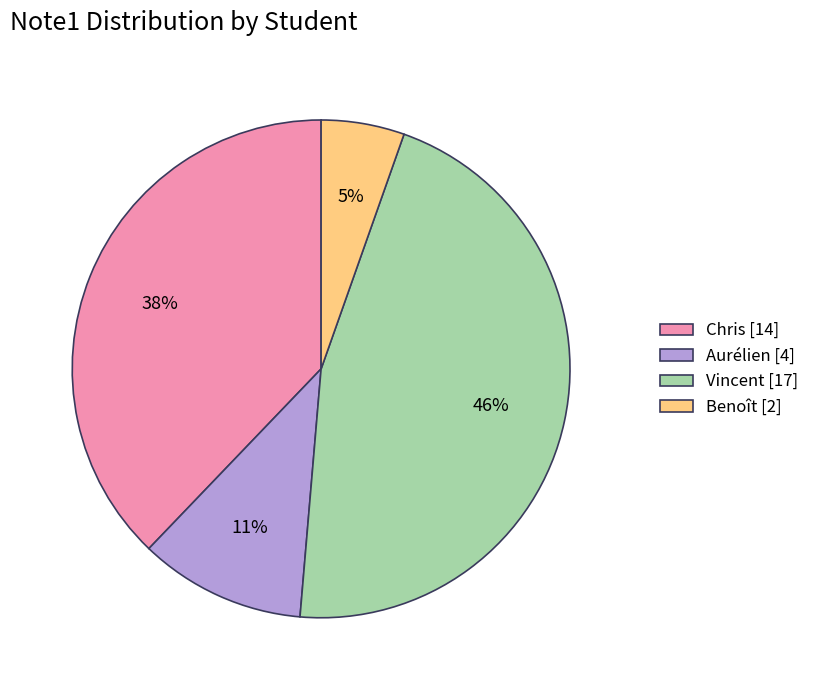

To the nearest percent, what is the difference between the largest and smallest slice percentages?

41%